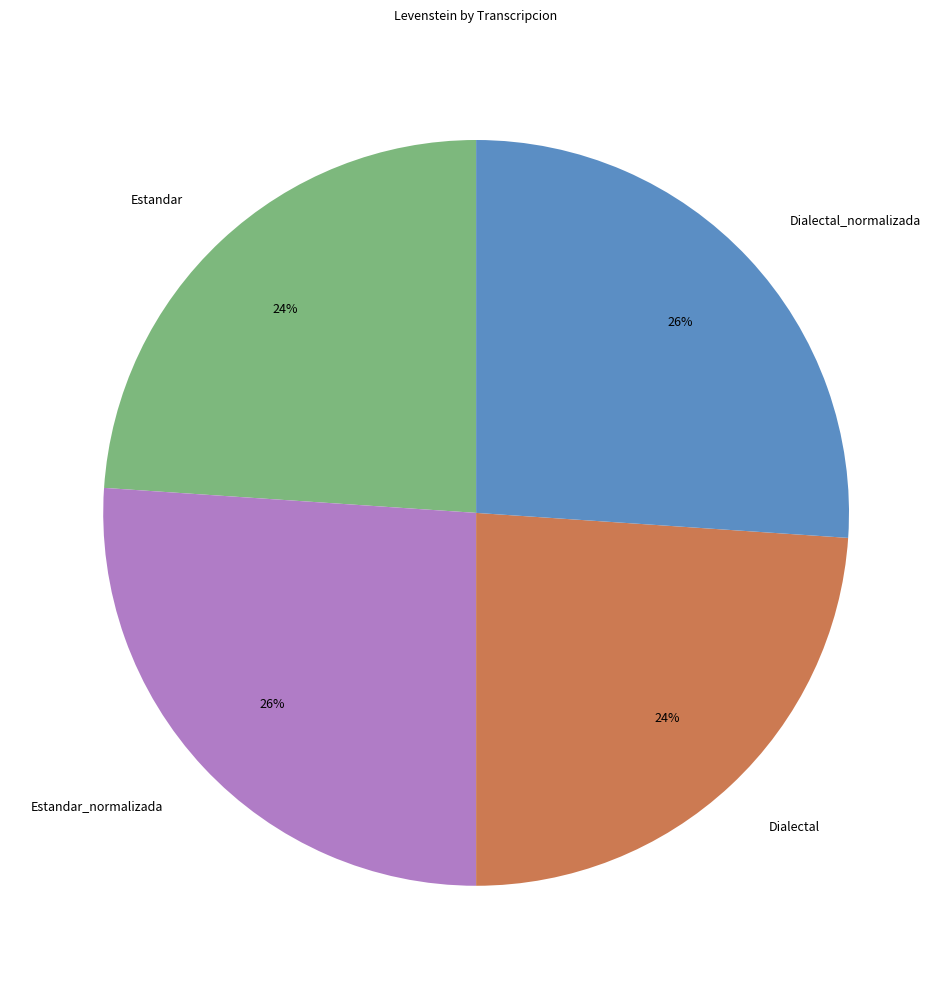

Is there any slice that represents more than half of the pie?

No